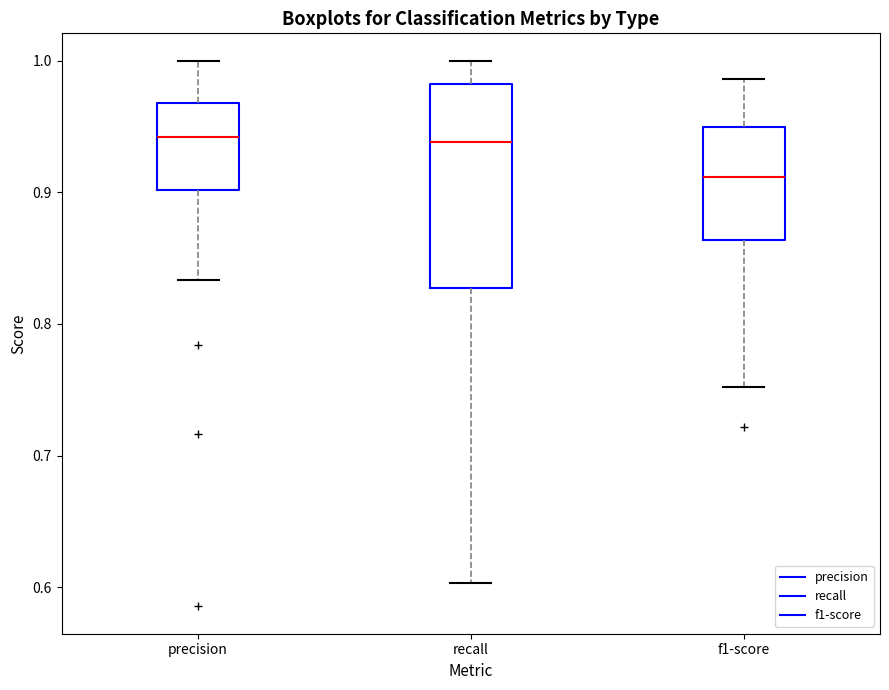

Where does the upper whisker of the box for f1-score end on the y-axis? The values are not printed on the chart, so give them approximately, as read against the axis.

0.99